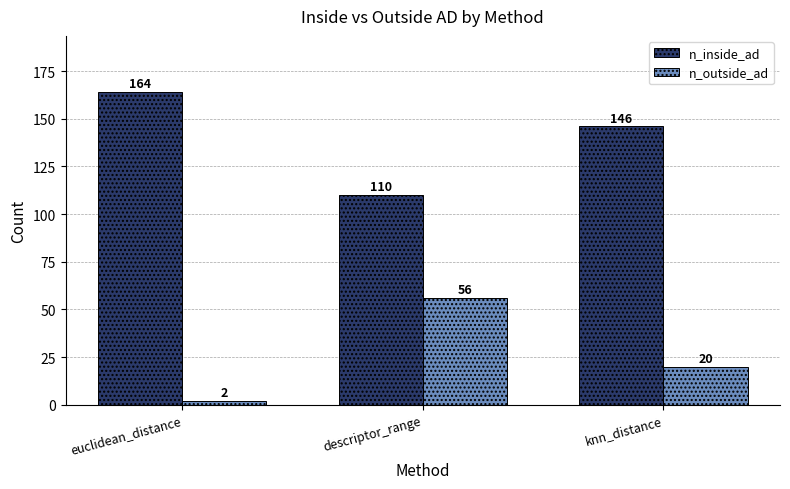

Where does the n_outside_ad series first go above 20?

descriptor_range